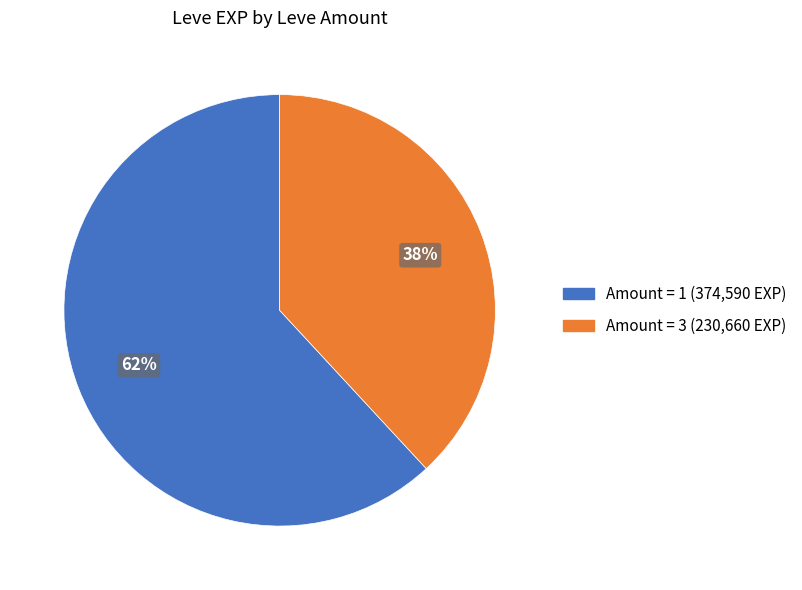

Is there any slice that represents more than half of the pie?

Yes